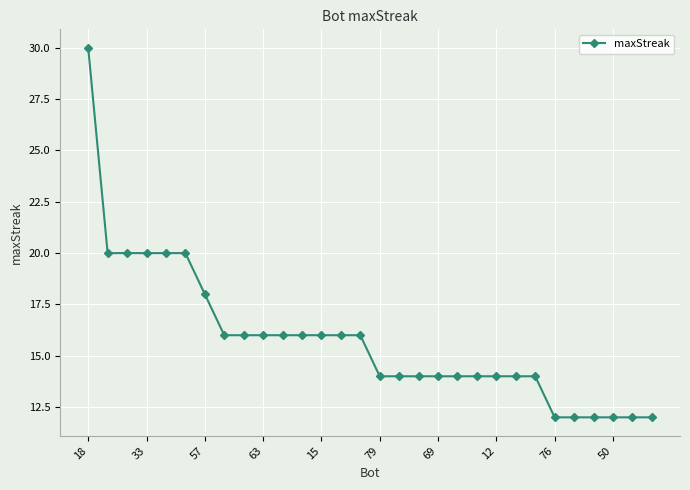

What is the value of the 5th point from the left?

20